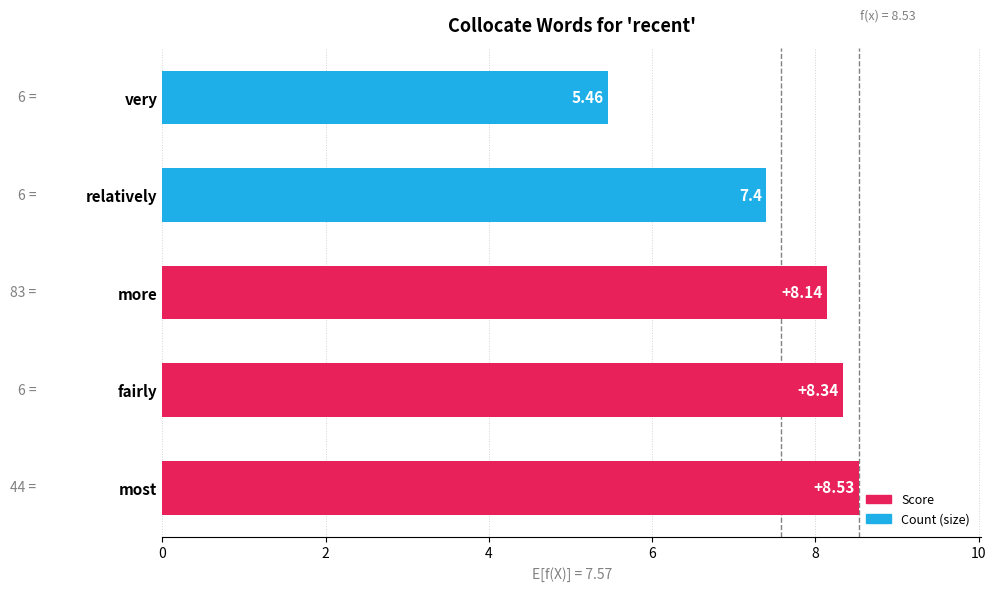

Which category has the highest value across all series?

most